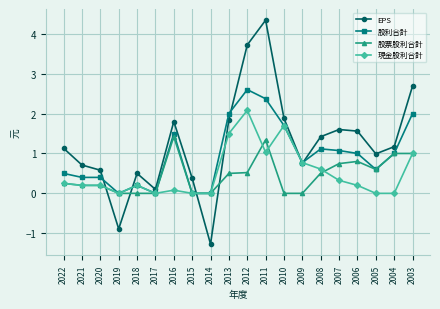

List the series in order of their peak value, highest first.

EPS, 股利合計, 現金股利合計, 股票股利合計